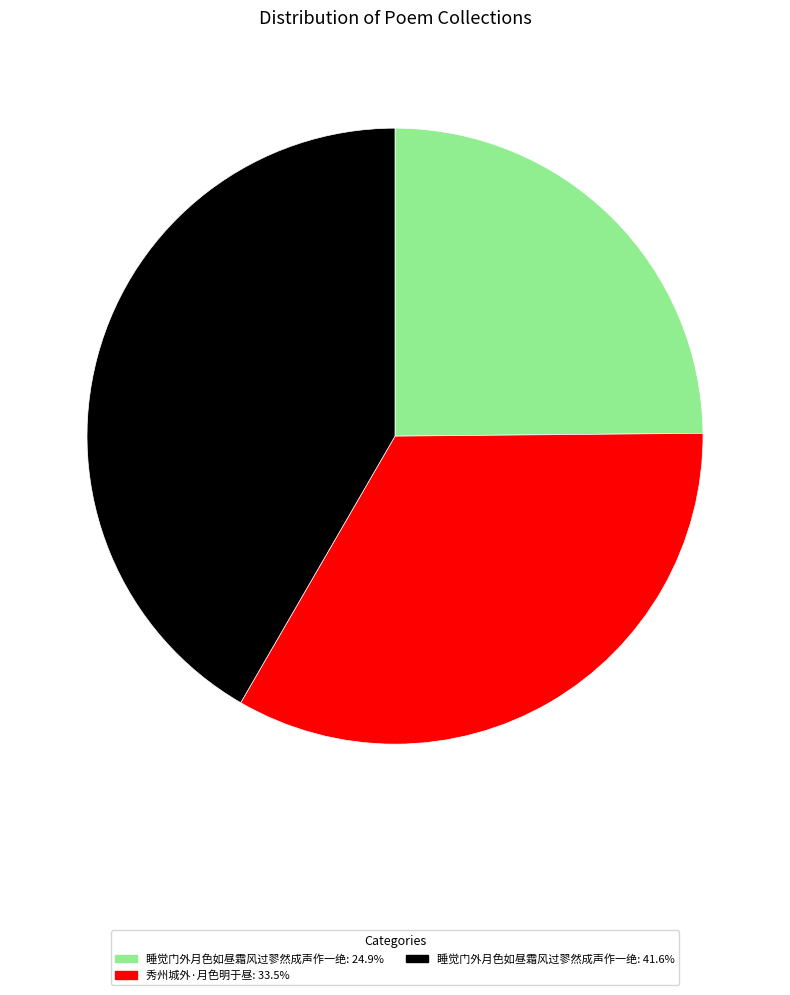

Count the number of slices in the pie.

3